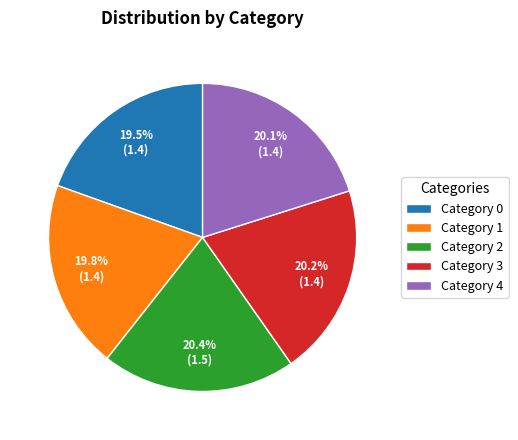

What percentage is NOT represented by Category 4?

79.9%